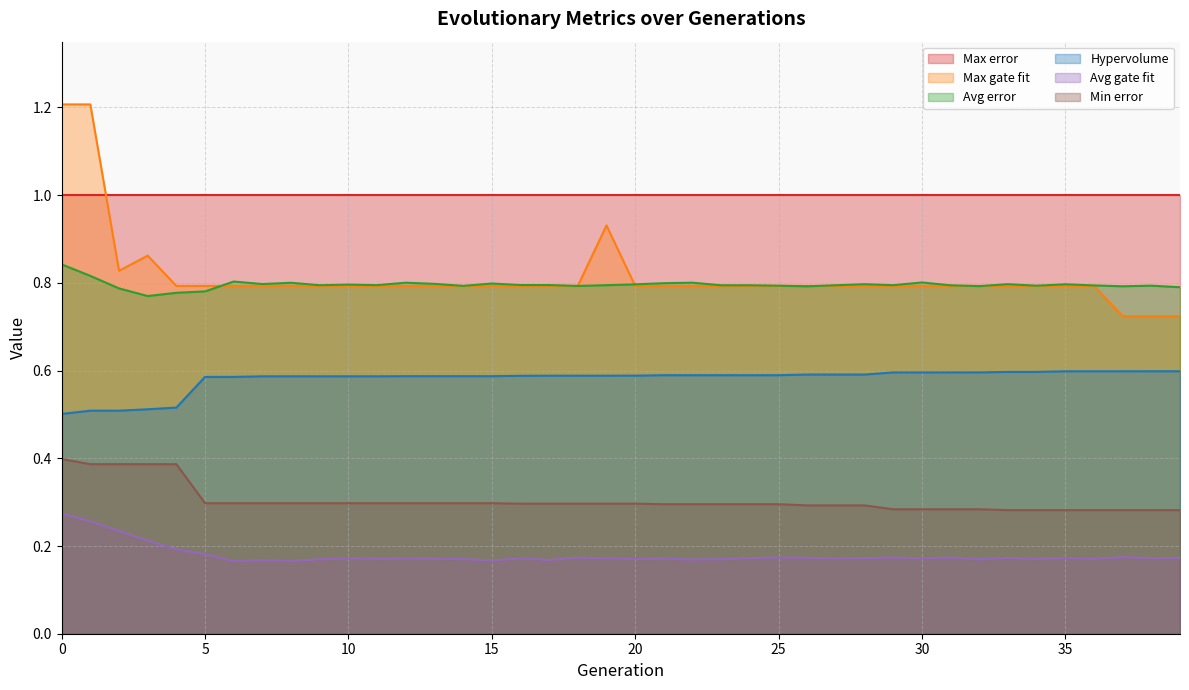

What is the smallest value displayed?

0.2